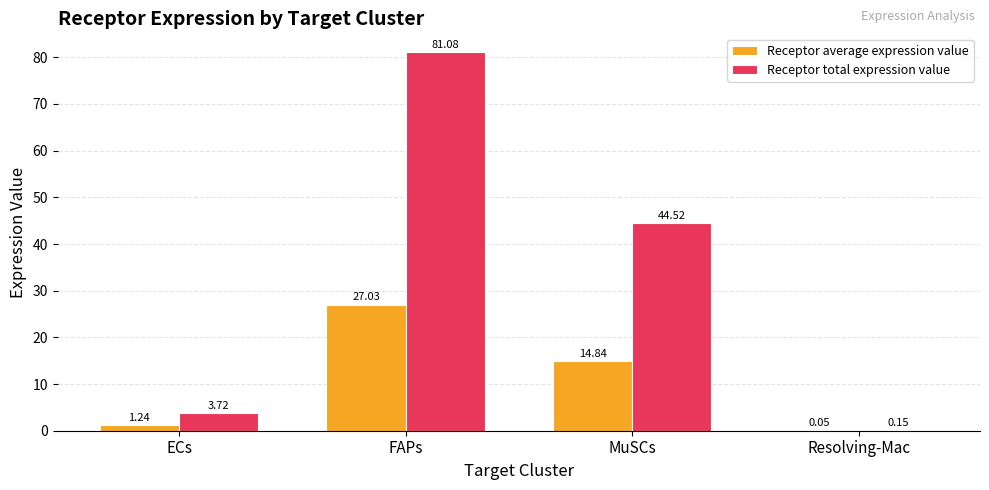

Count the number of data series in this chart.

2